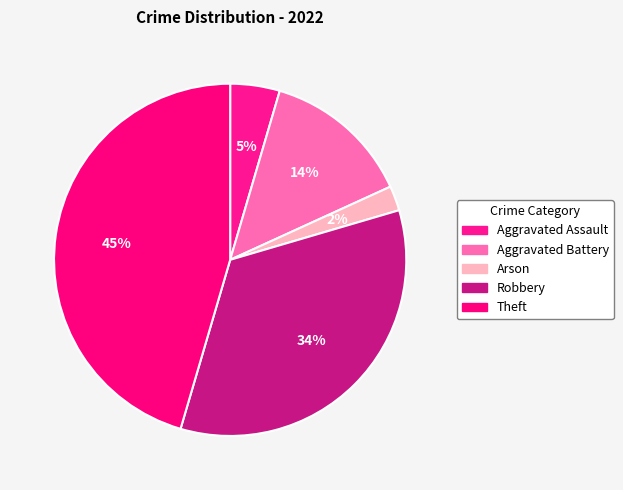

How many segments does this pie chart have?

5